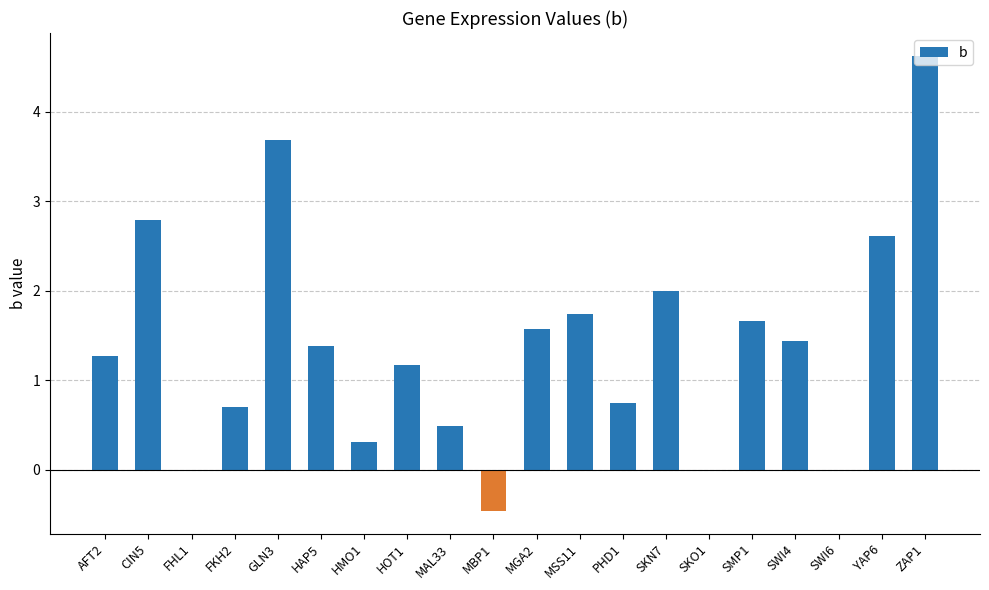

The chart shows a value of 0.5 at AFT2. True or false?

False